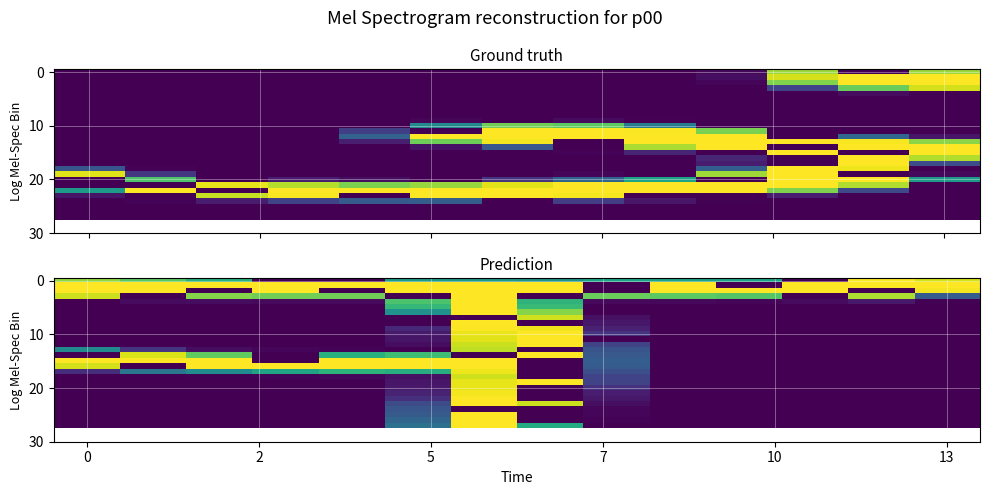

Which has a higher value, 11 or 9?

9